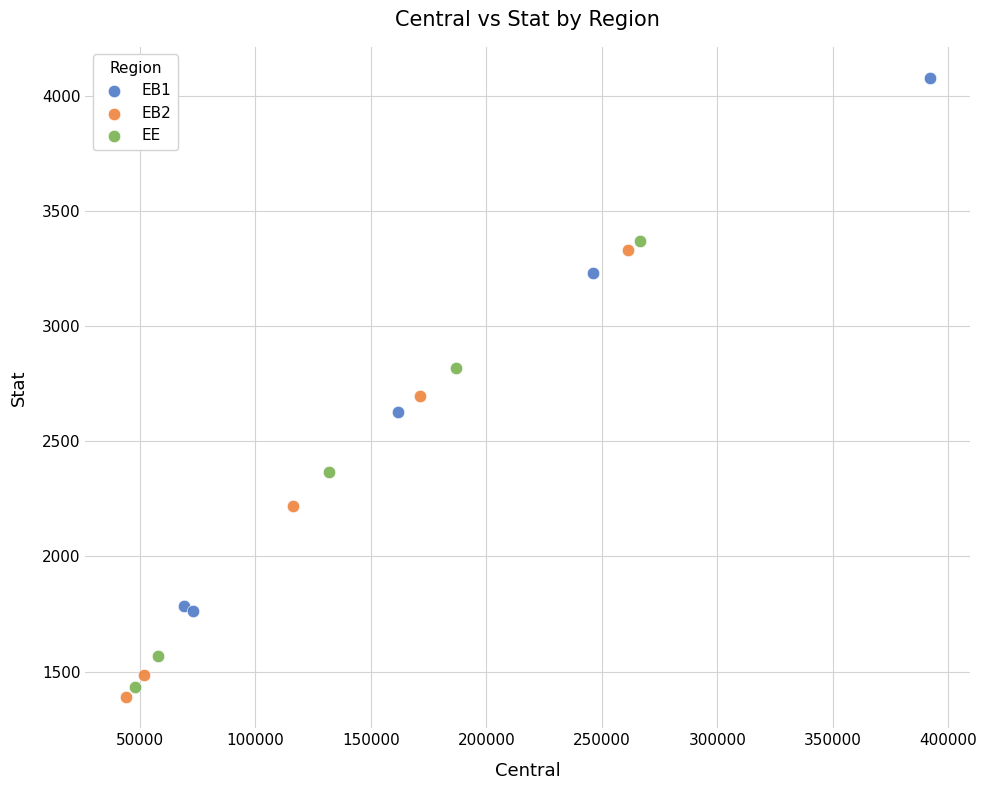

What are all the series names shown in the legend?

EB1, EB2, EE